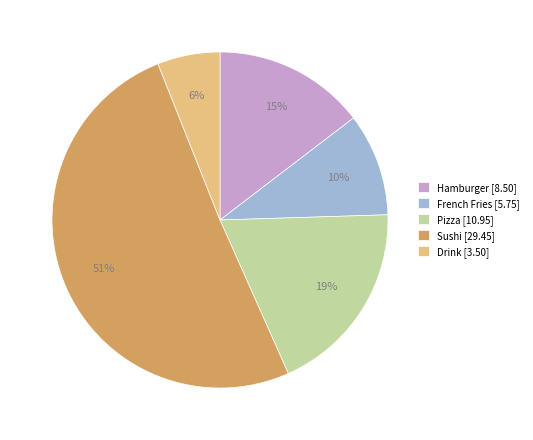

Which slice is the smallest?

Drink